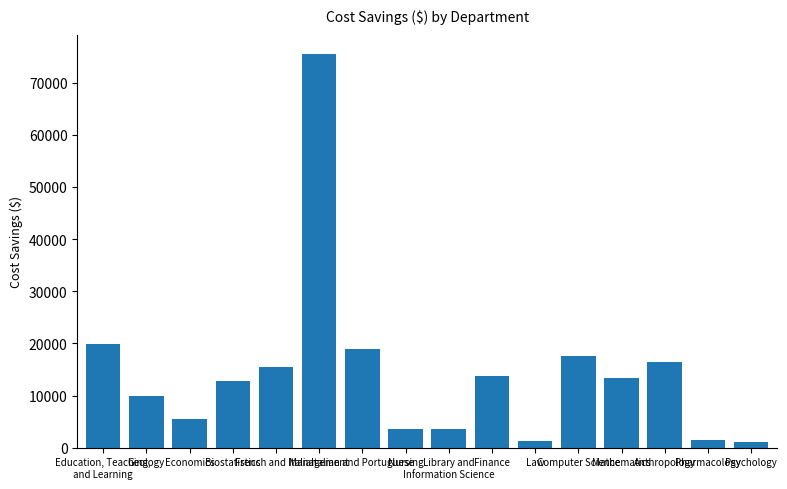

What is the value of the 11th bar from the left?

1286.3